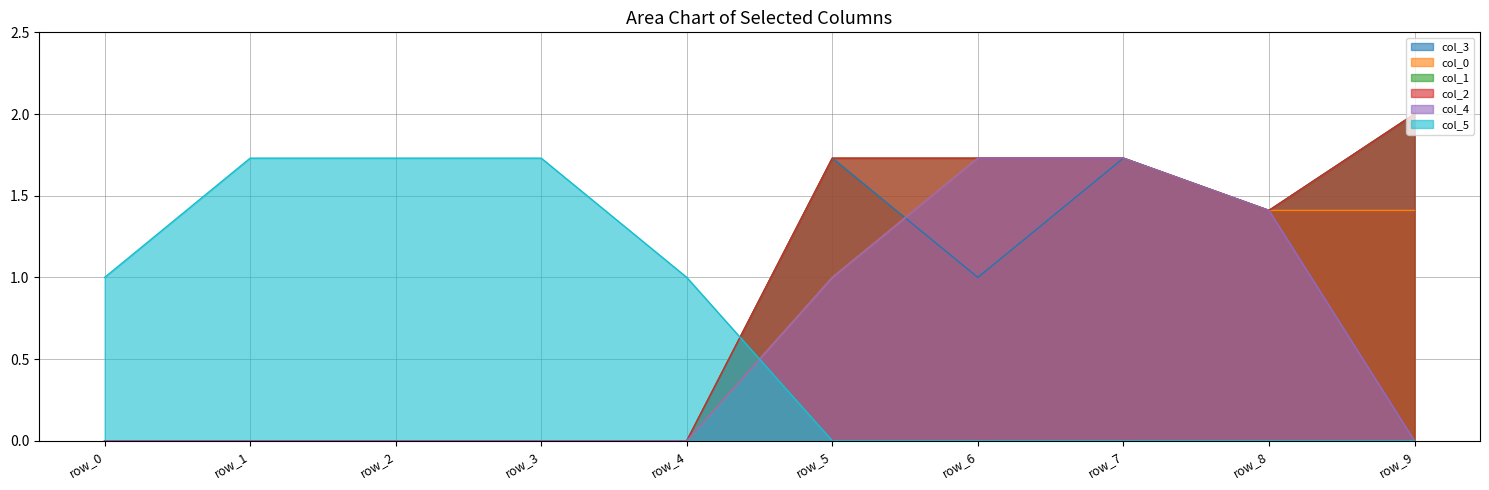

Which series has the largest total across all categories?

col_1